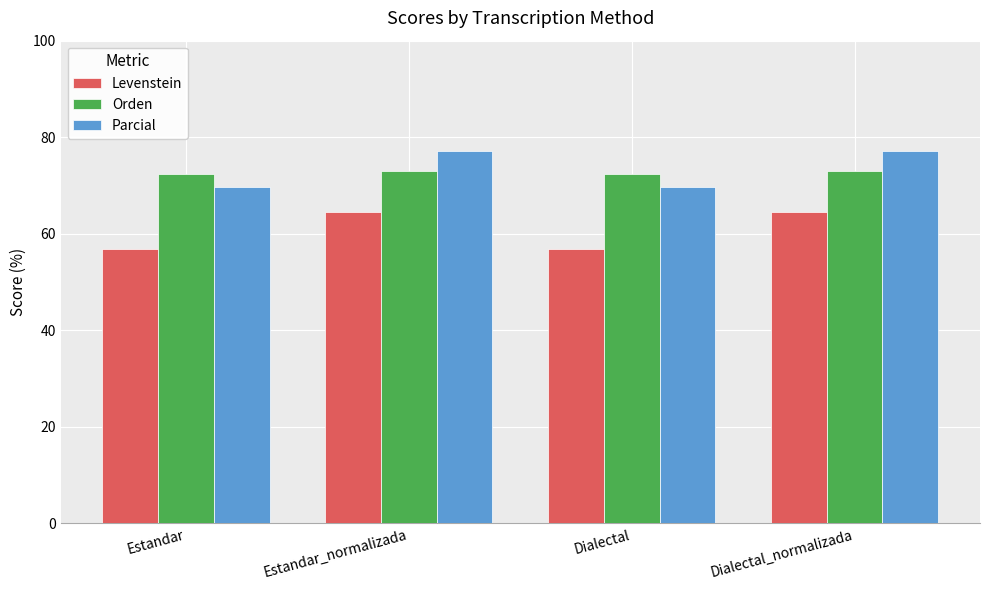

How many groups of bars are there?

4